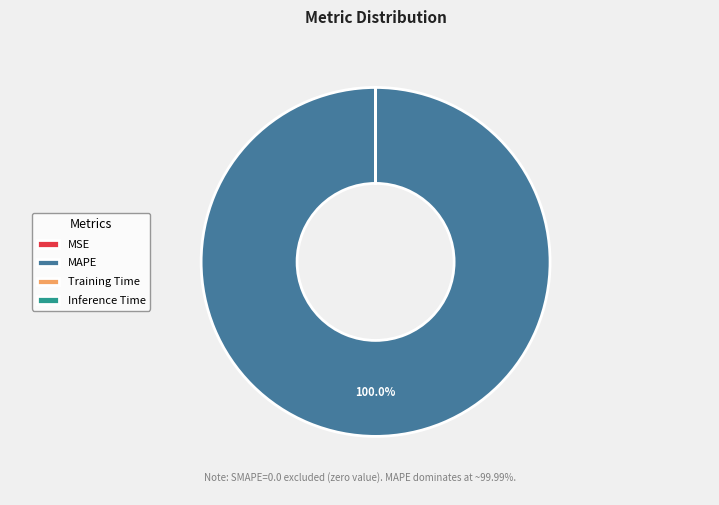

Which category has the biggest portion of the pie?

MAPE